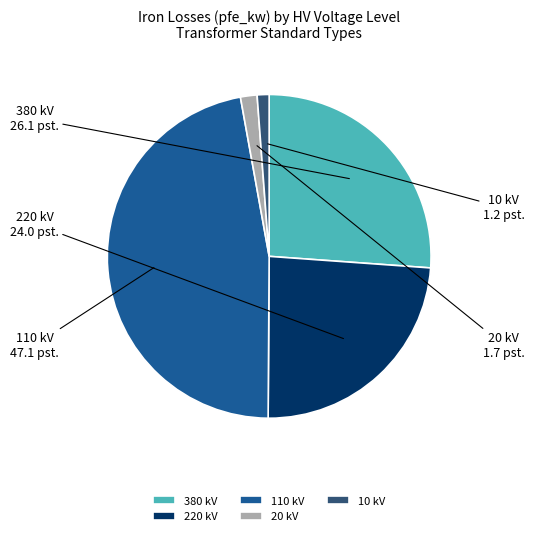

Combined, do 110 kV and 20 kV account for over 50%?

No